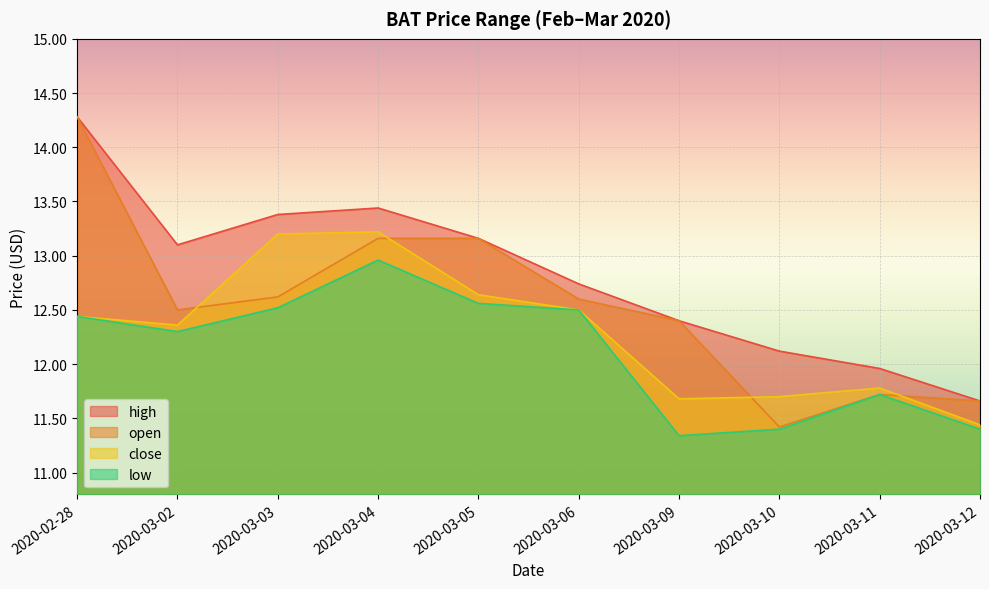

How many data points in open are above 12?

7